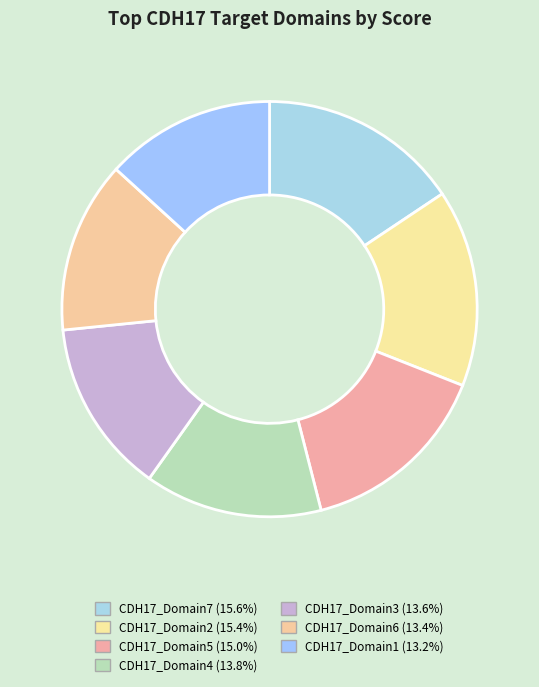

Count the number of slices in the pie.

7